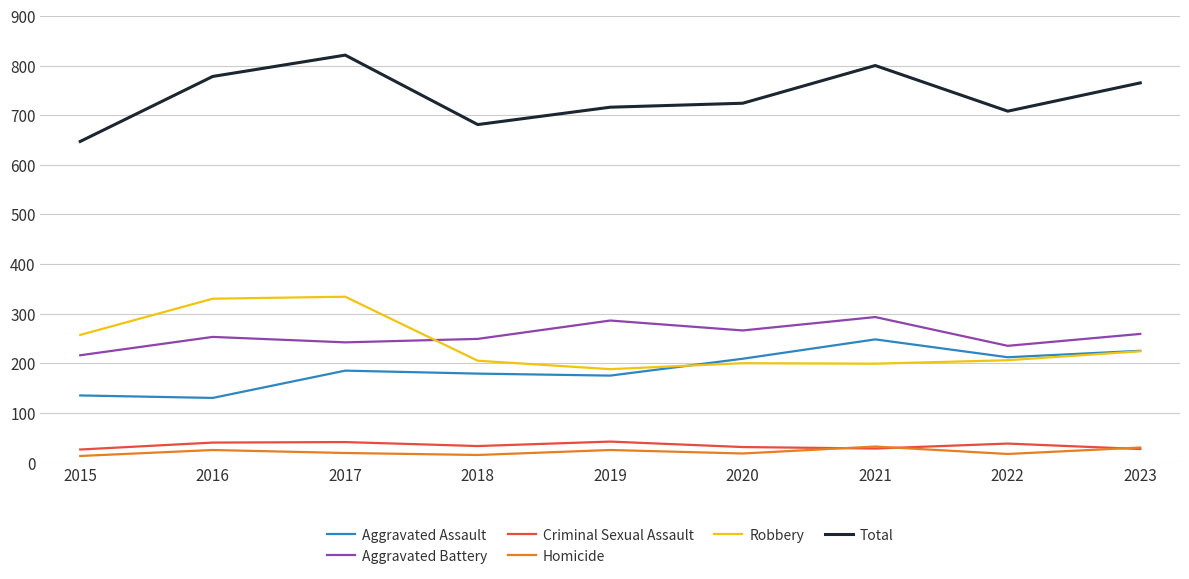

What is the spread (max minus min) of values at 2023?

738